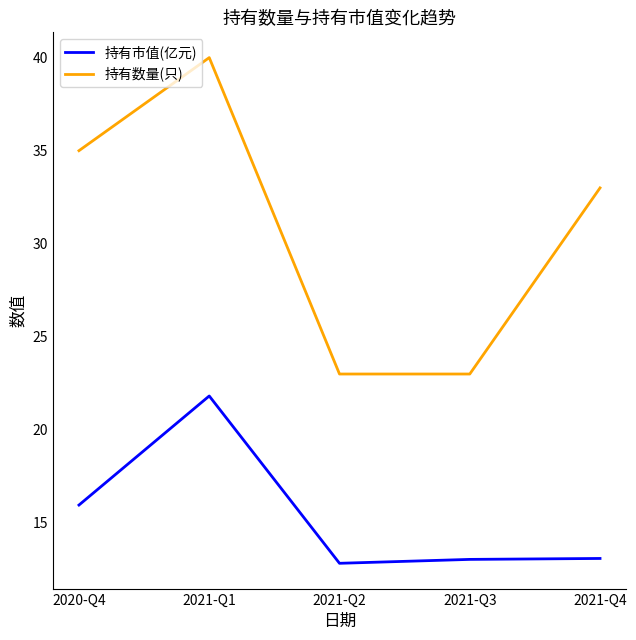

What position from the left is 2021-Q1?

2